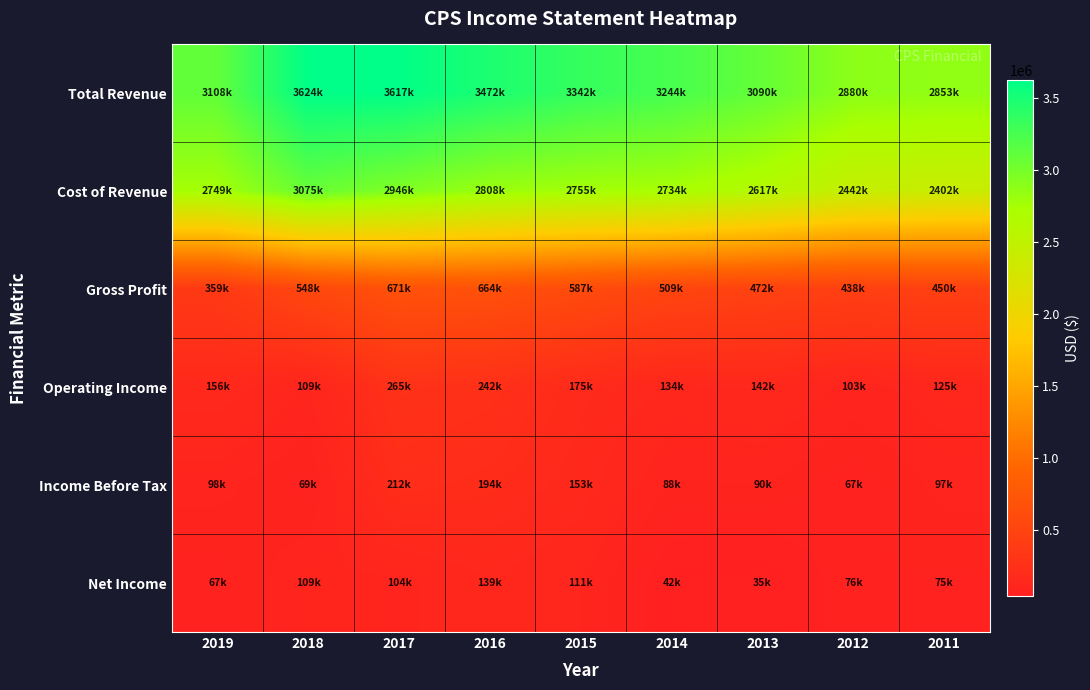

What is the greatest value displayed?

3624000